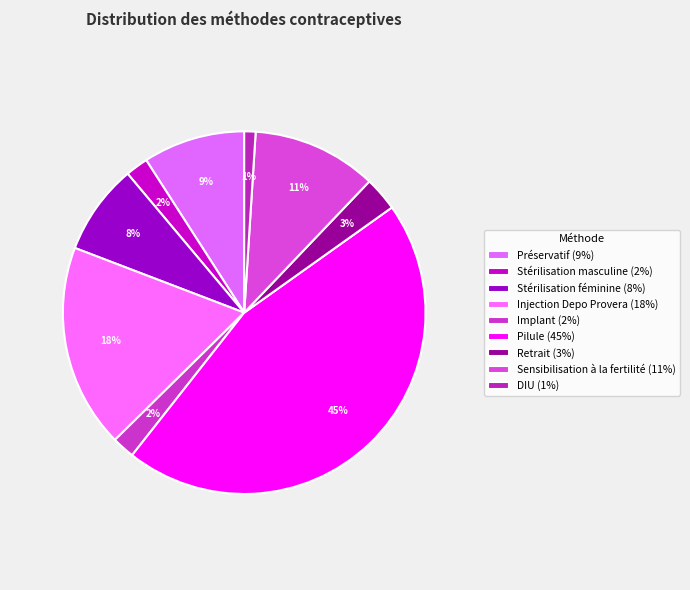

Combined, do Injection Depo Provera and Sensibilisation à la fertilité account for over 50%?

No